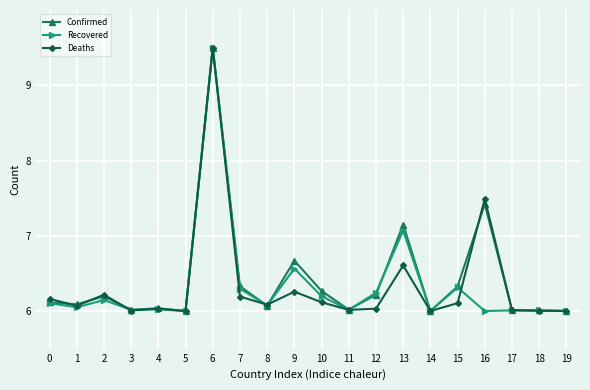

Which series changed the most between 2 and 13?

Confirmed